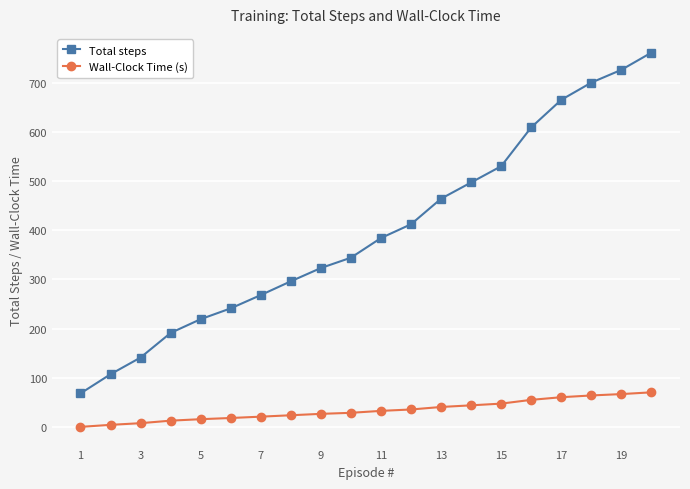

How many values in the Total steps series are below 384?

10